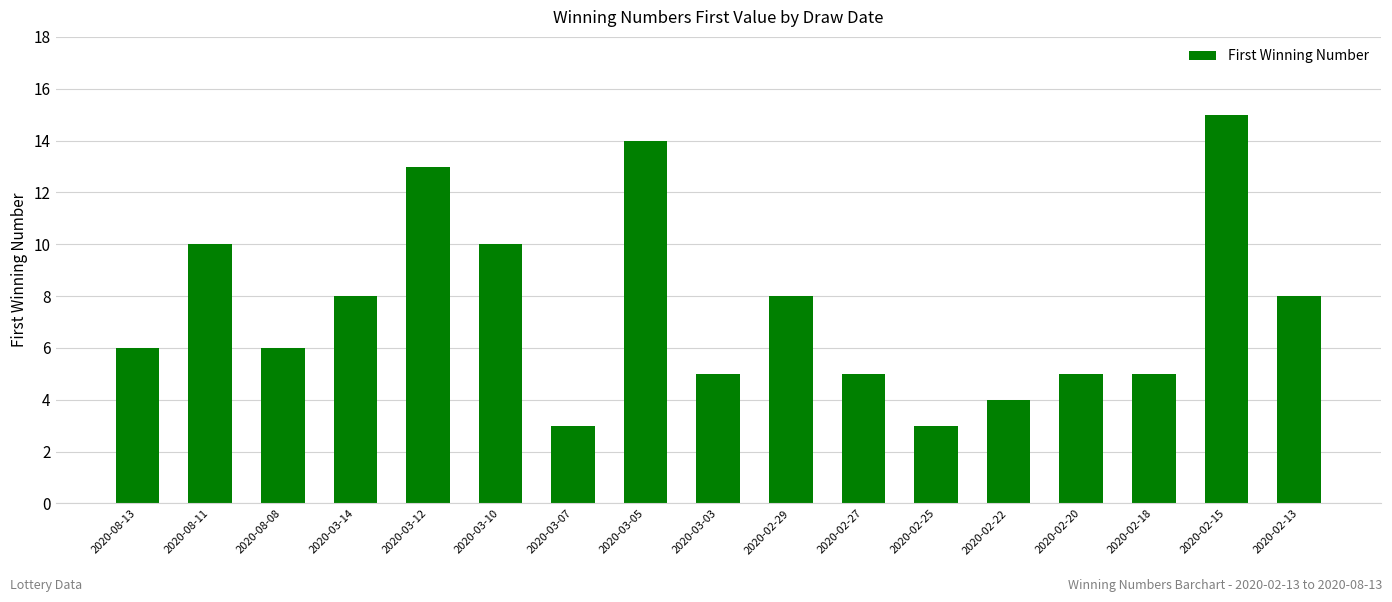

Is it true that the value at 2020-02-13 is 14?

False